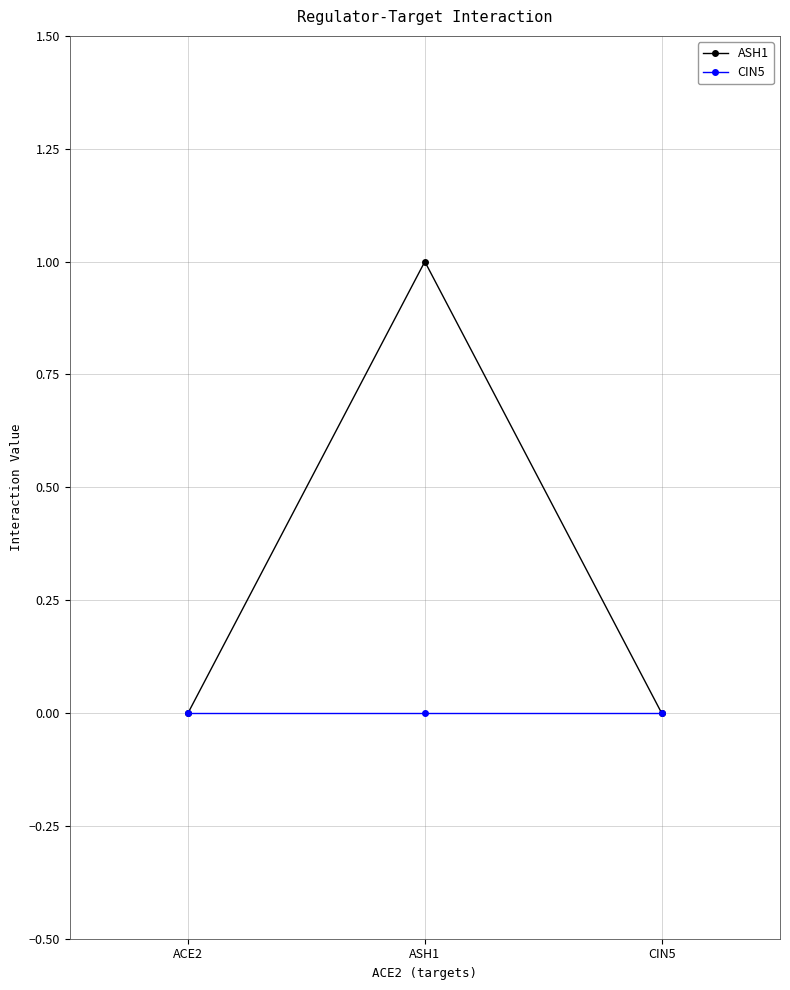

List the series in order of their overall mean, highest first.

ASH1, CIN5